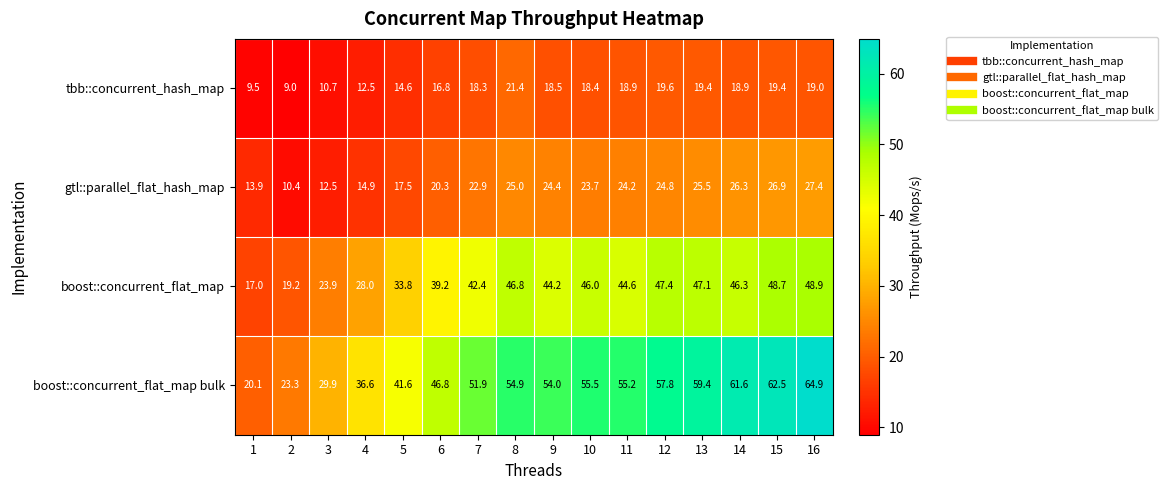

Is it true that boost::concurrent_flat_map bulk equals 51.3 at 4?

False